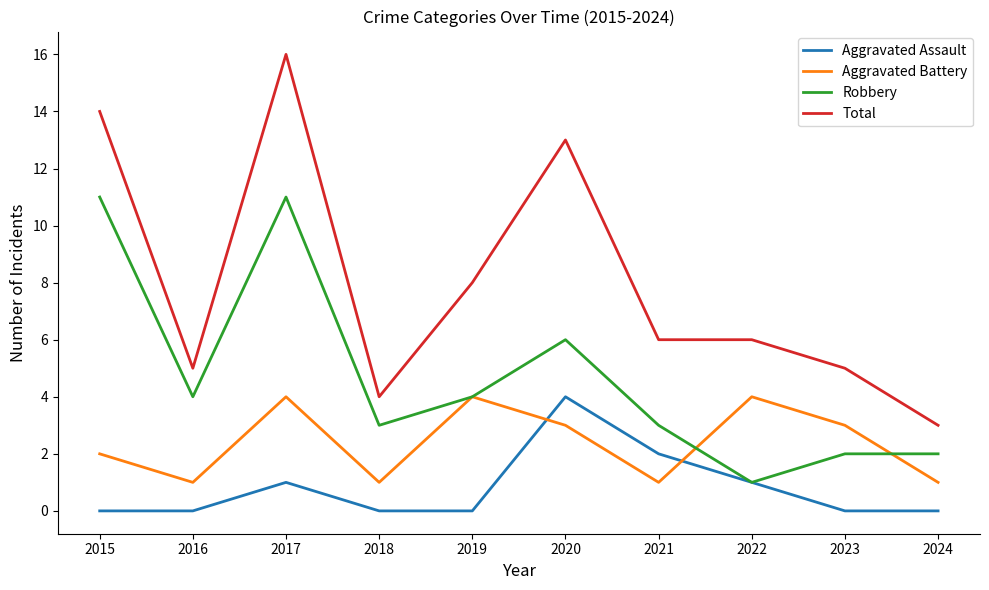

What is the average value of the Aggravated Assault series?

1